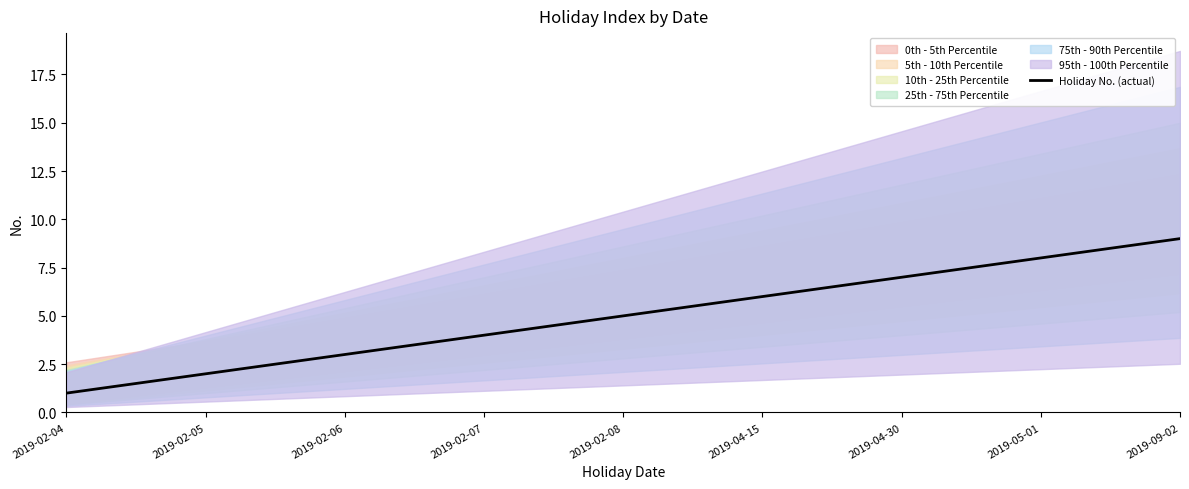

List the labels in order of value, largest first.

2019-09-02, 2019-05-01, 2019-04-30, 2019-04-15, 2019-02-08, 2019-02-07, 2019-02-06, 2019-02-05, 2019-02-04